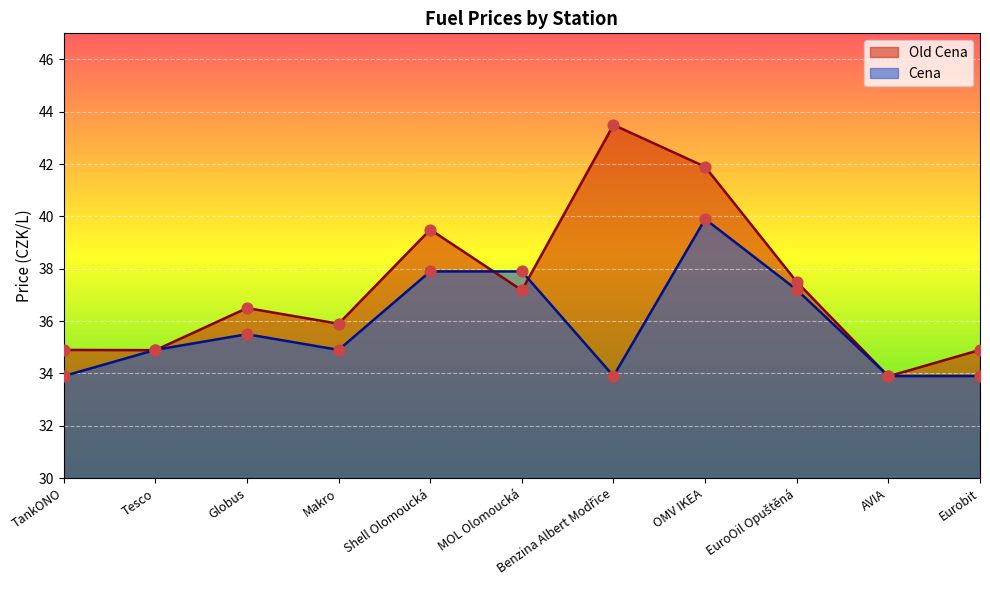

Is the value of Cena at MOL Olomoucká greater than the value of Old Cena at Shell Olomoucká?

No